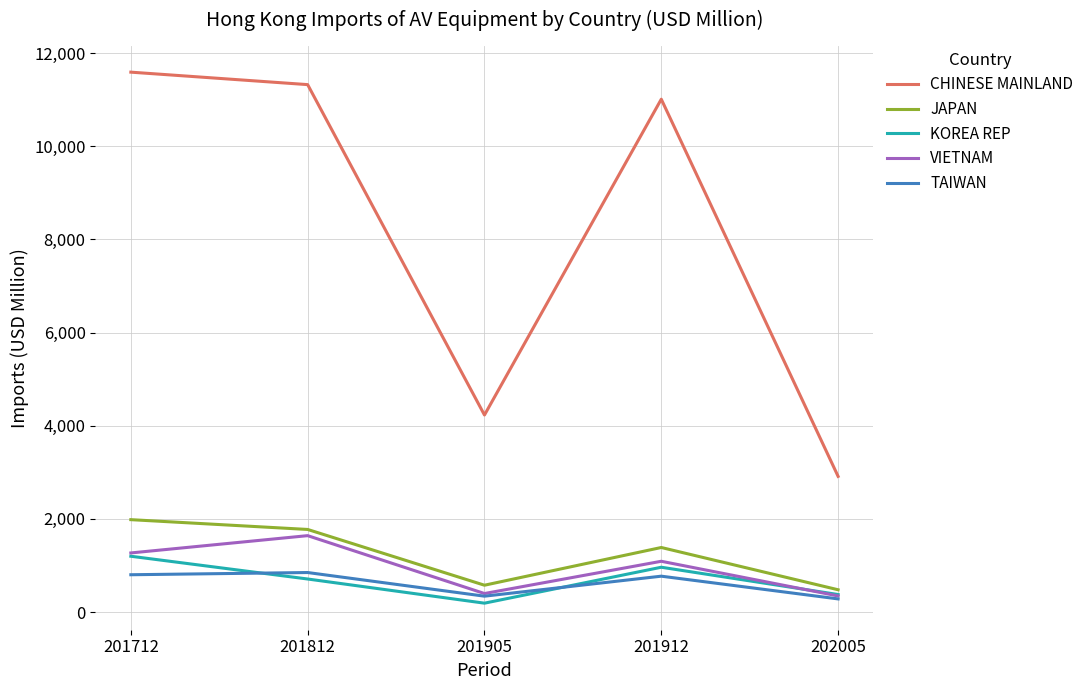

What is the spread (max minus min) of values at 201912?

10239.9